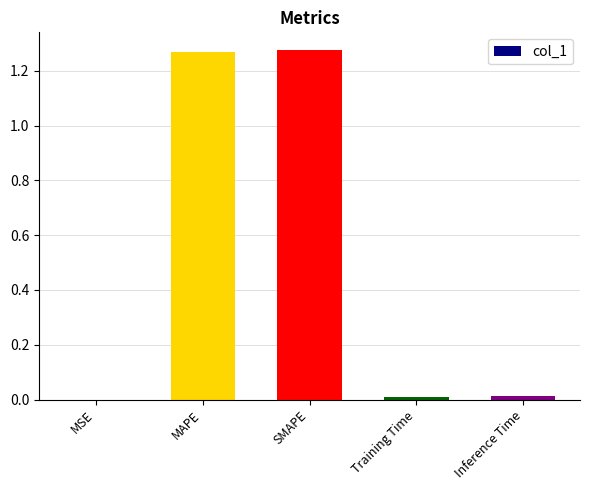

What is the ratio of the value at MAPE to the value at SMAPE?

1.0